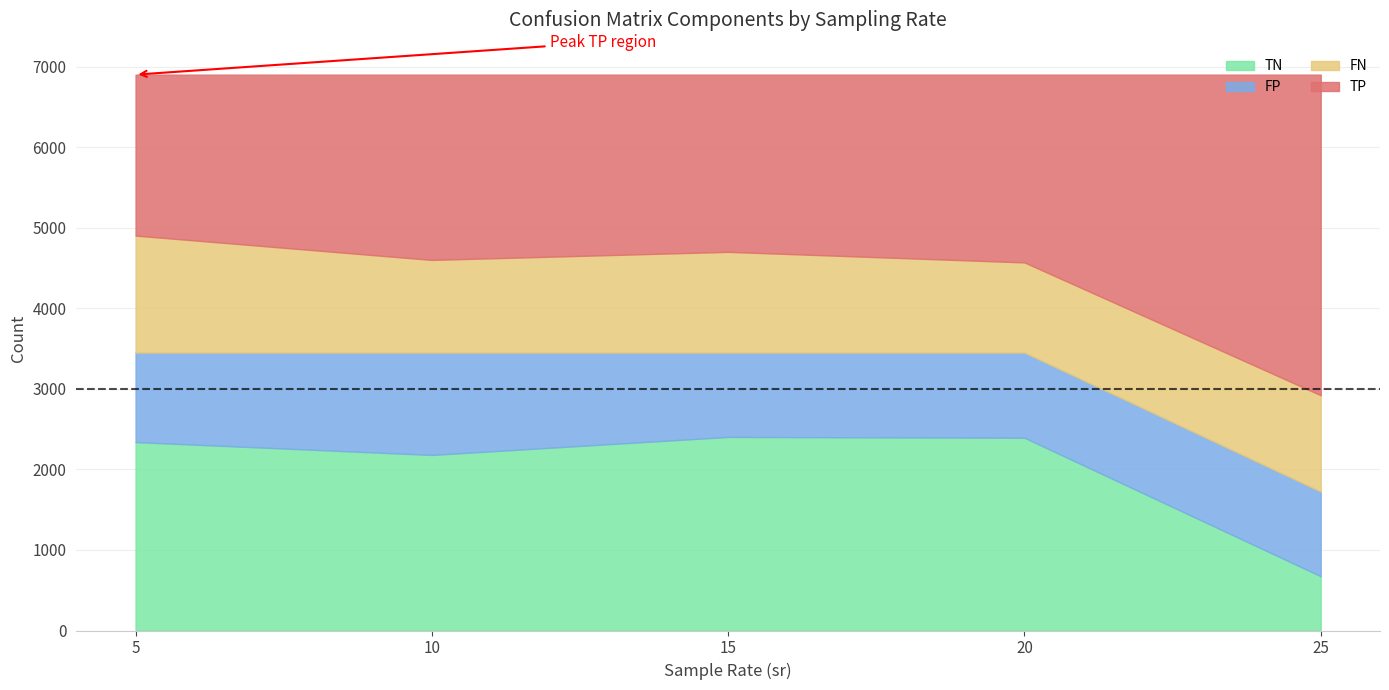

What value does the TN series have at 15?

2403.2